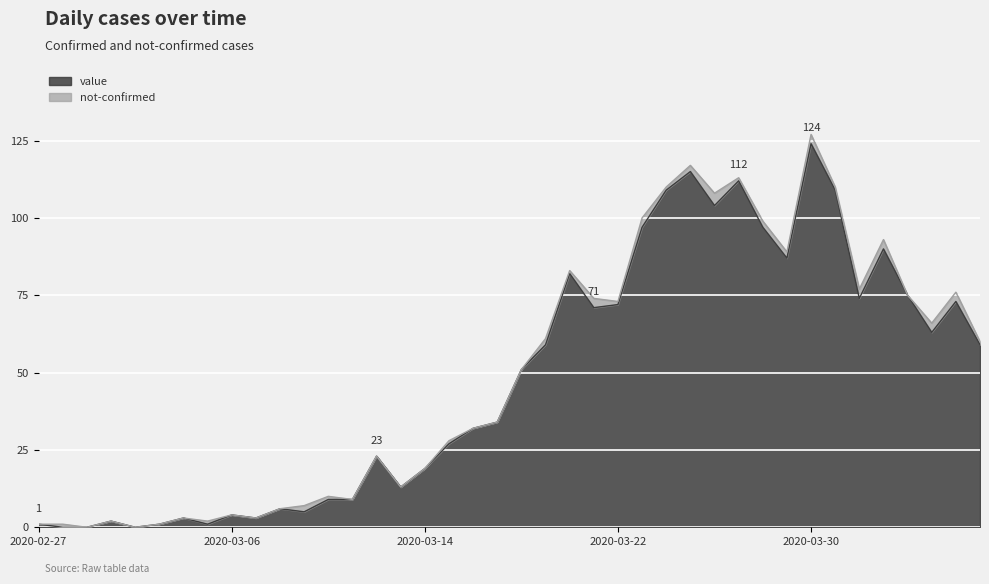

How many data points are less than 51?

20